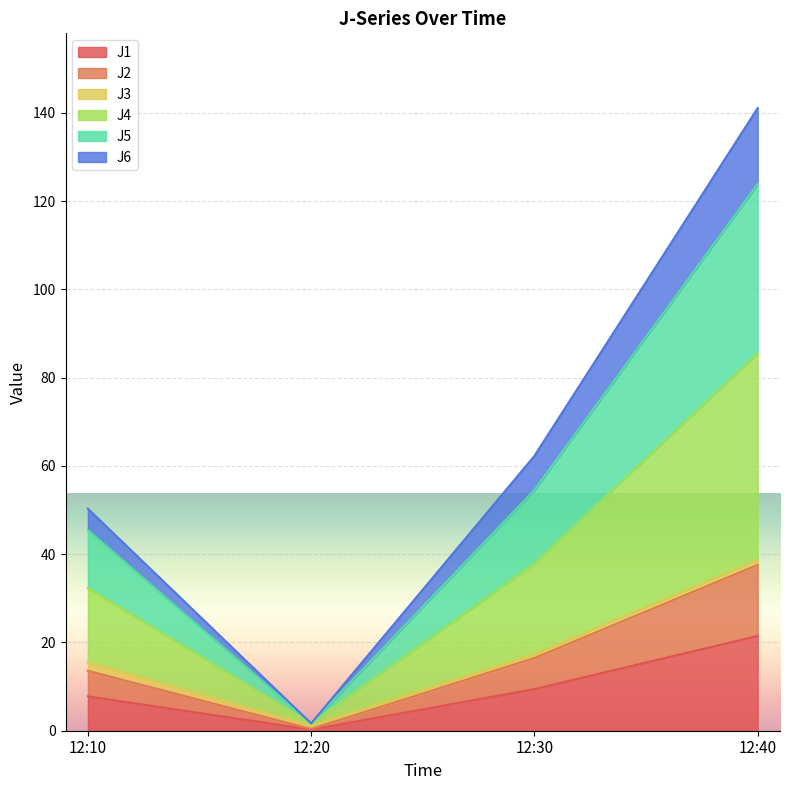

What are all the series names shown in the legend?

J1, J2, J3, J4, J5, J6